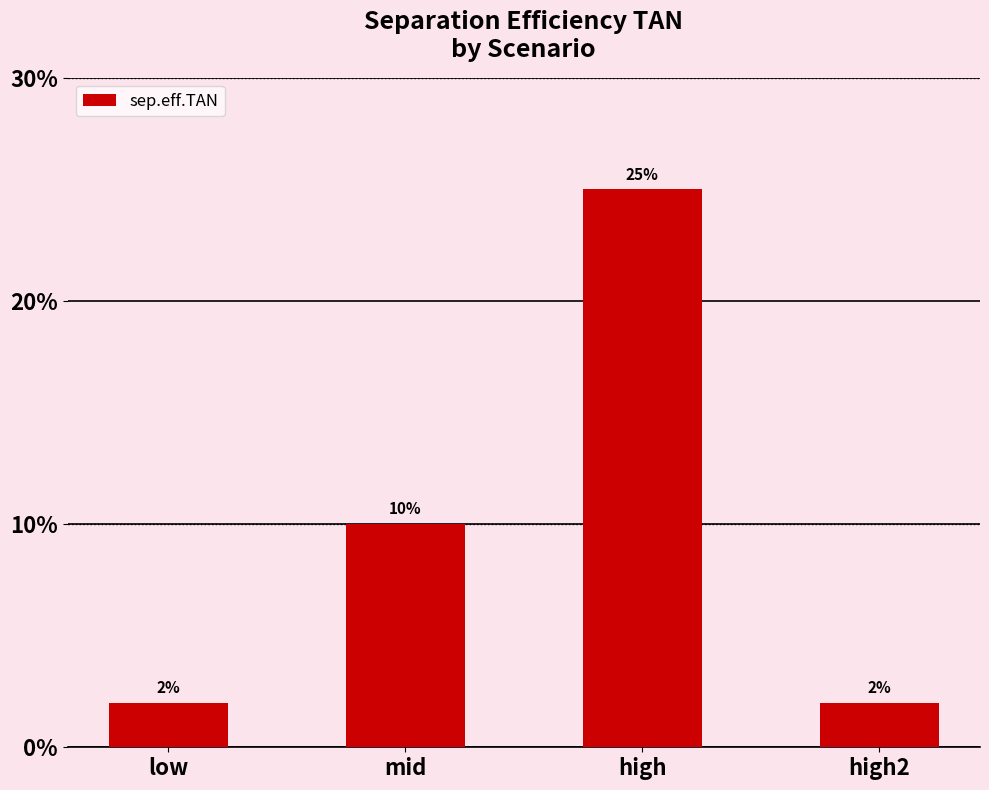

Reading left to right, transcribe all the data shown in this chart.

0.0	0.1	0.2	0.0